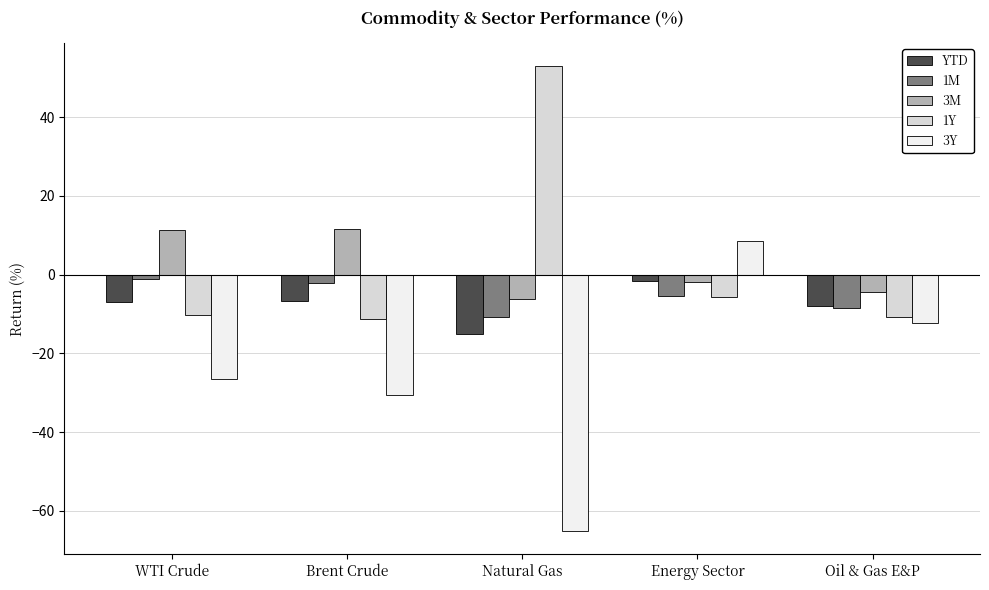

What is the difference between the 1M values at Brent Crude and Natural Gas?

8.7